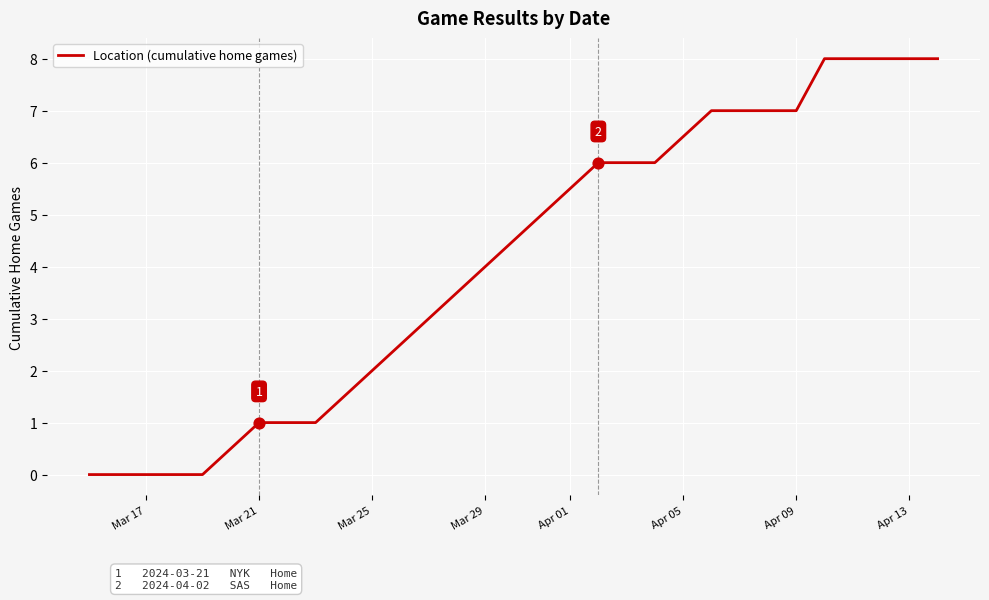

What is the difference between the maximum and minimum values?

8